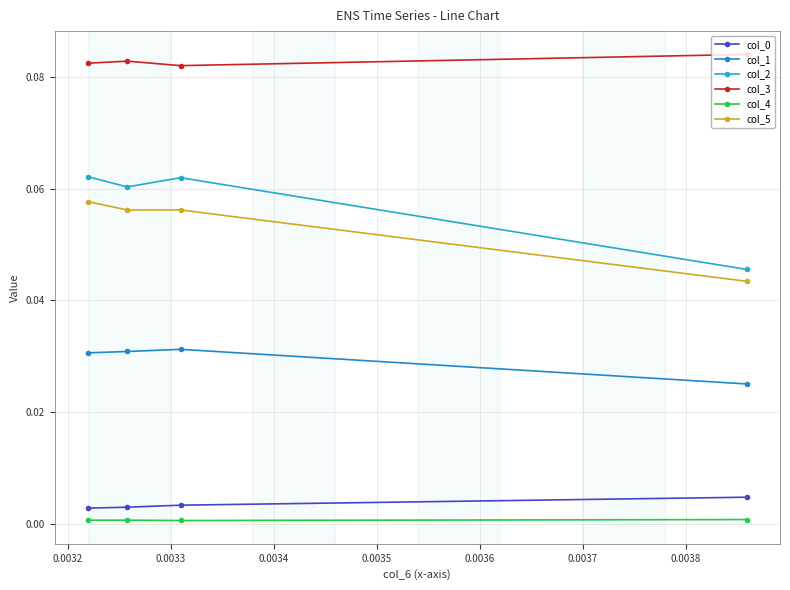

Count the col_1 values in the range 0 to 1.

4